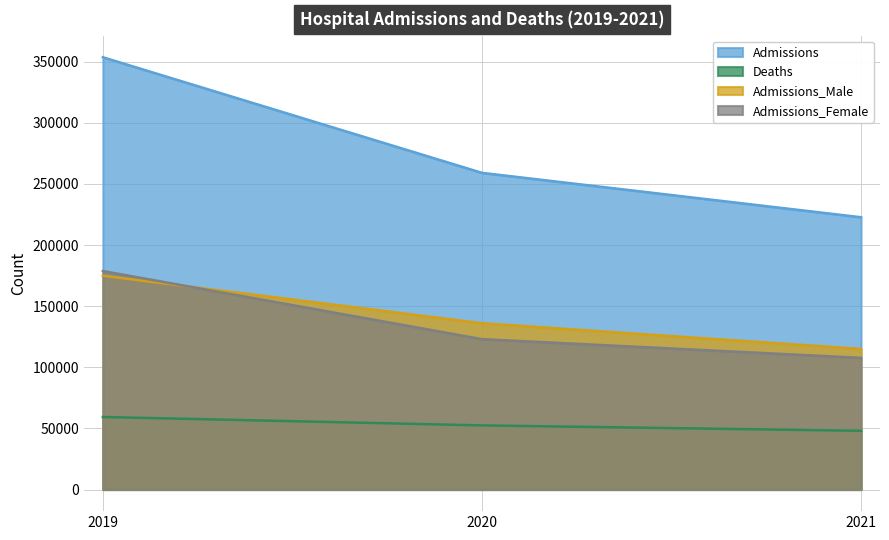

What is the spread (max minus min) of values at 2019?

294254